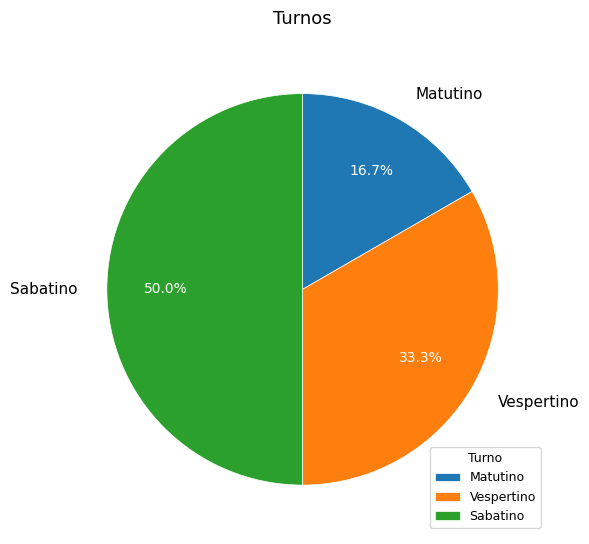

Count the number of slices in the pie.

3